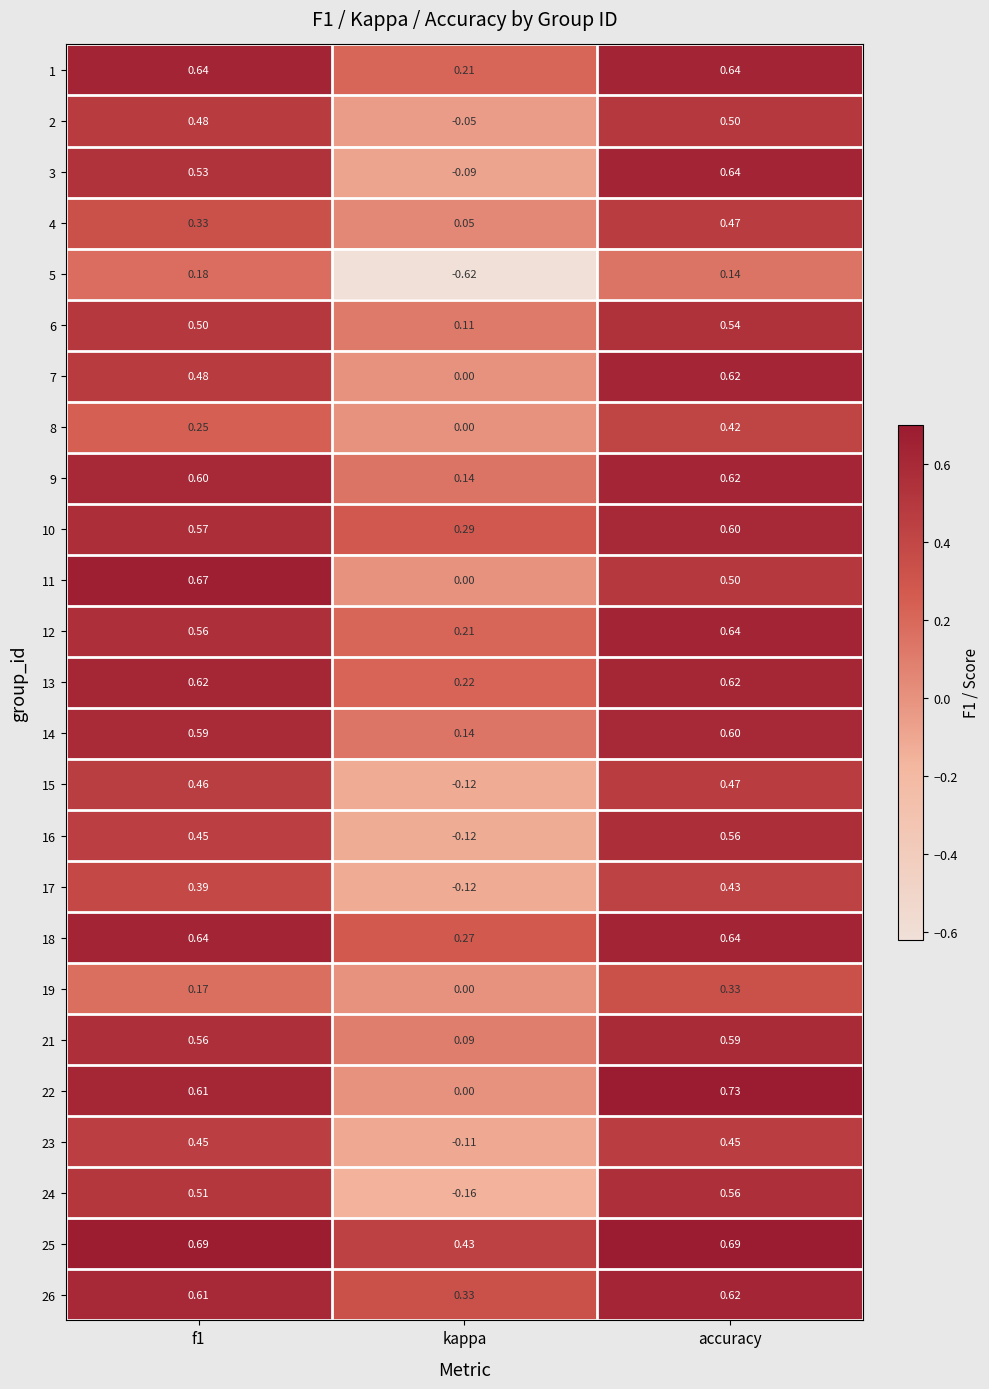

How many distinct data groups are displayed?

25